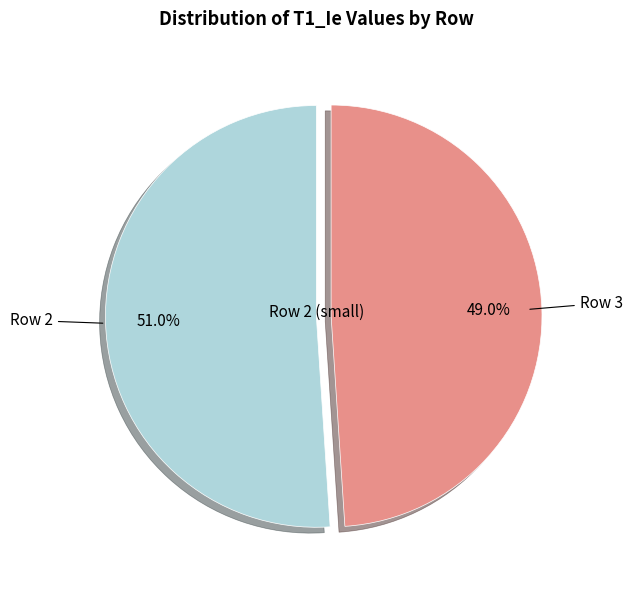

Count the number of slices in the pie.

2